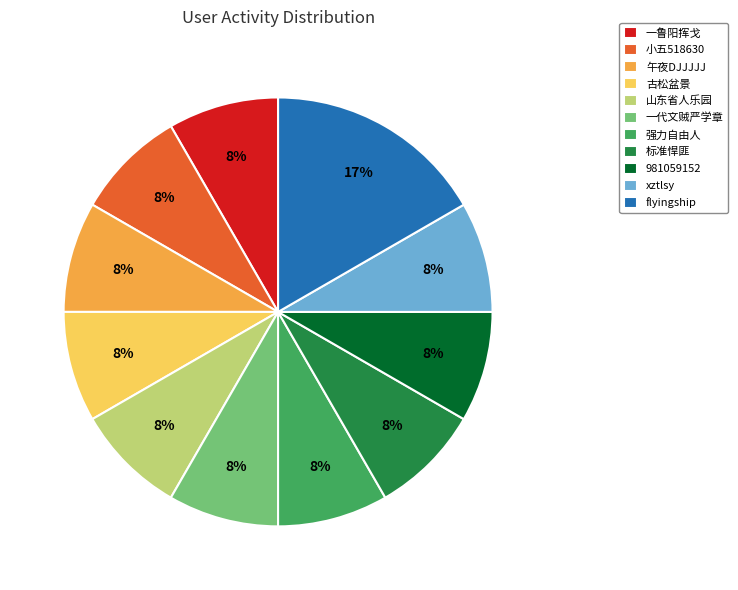

To the nearest percent, what is the average slice percentage?

9%